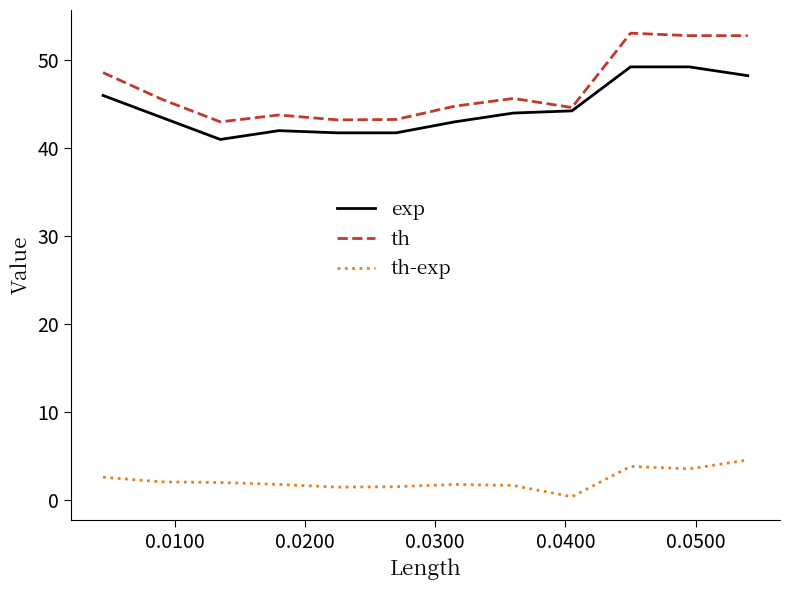

Rank the series by their maximum value, from lowest to highest.

th-exp, exp, th